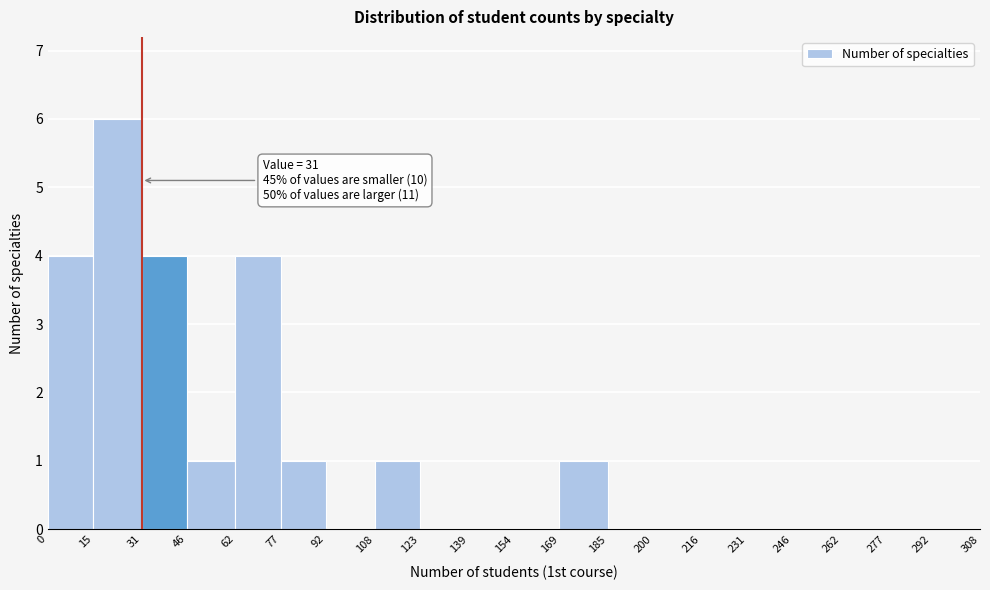

Which range on the x-axis has the tallest bar?

15 to 31